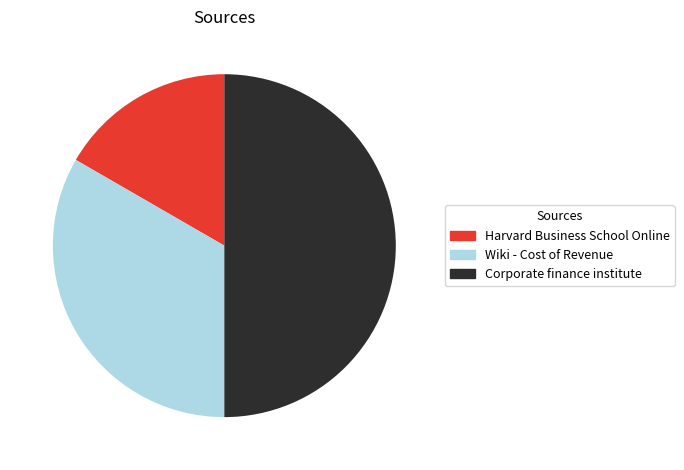

Count the number of slices in the pie.

3